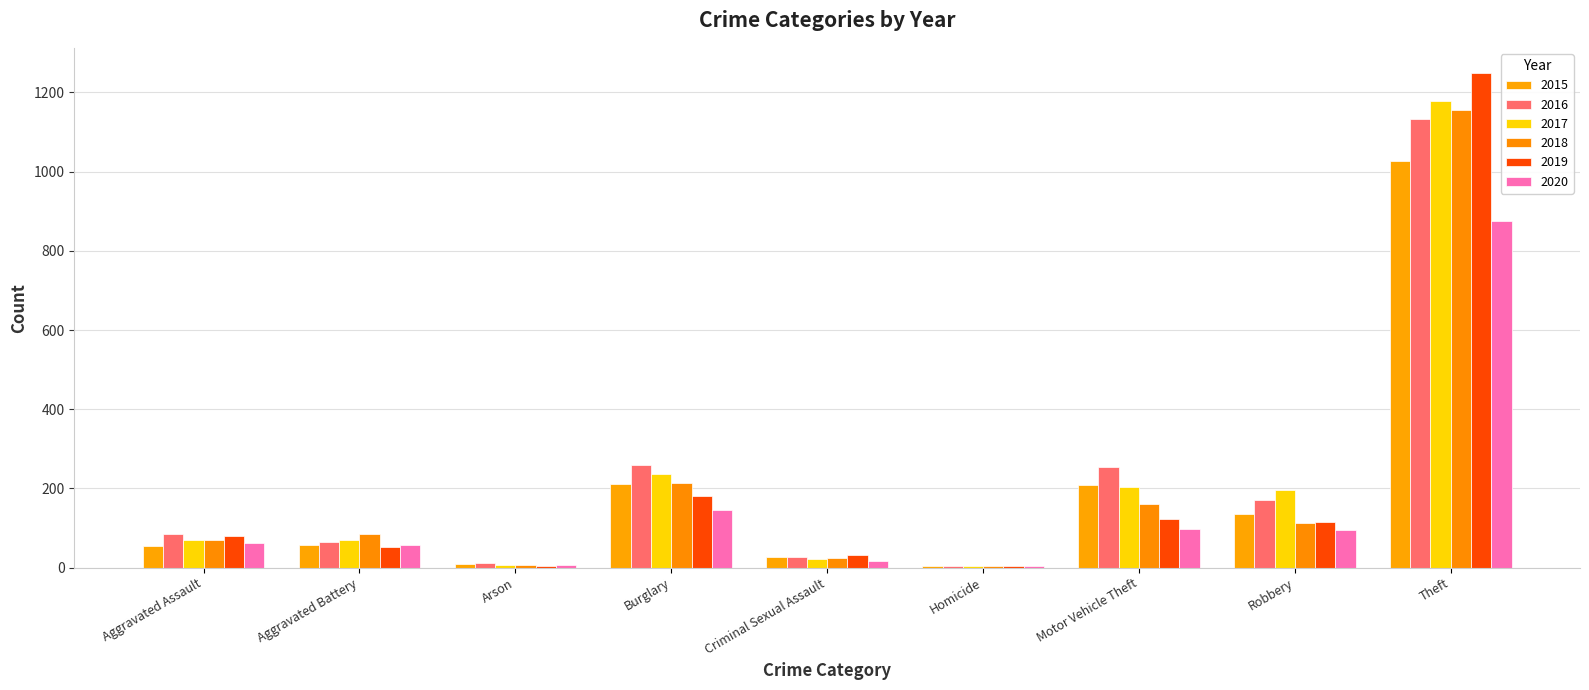

What is the value of the 2020 bar at the 3rd from the left?

7